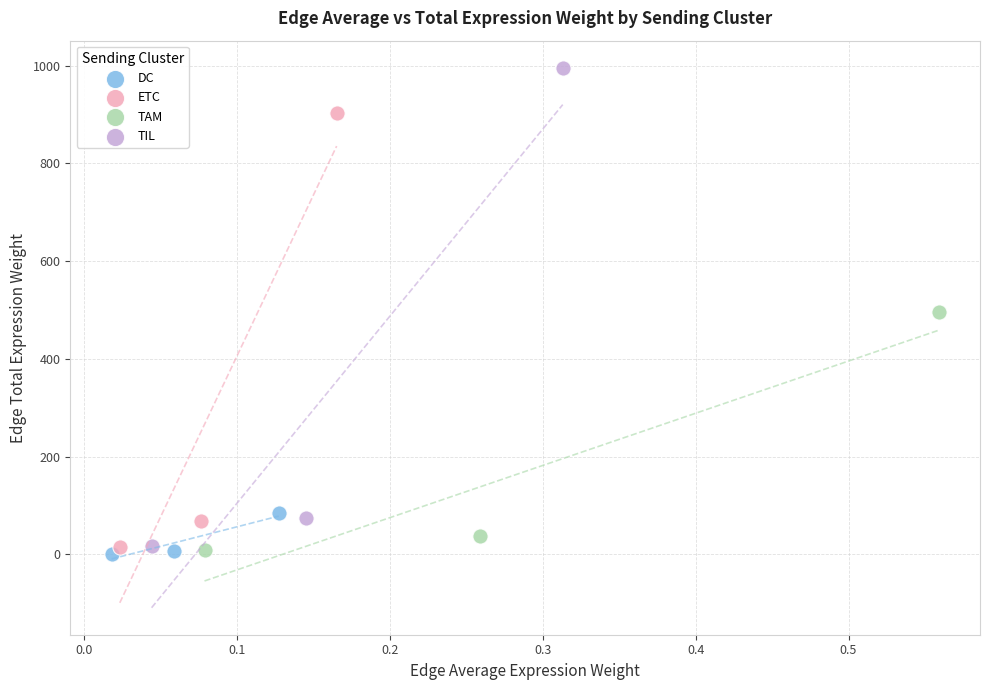

Which series has the largest Y range (max minus min)?

TIL